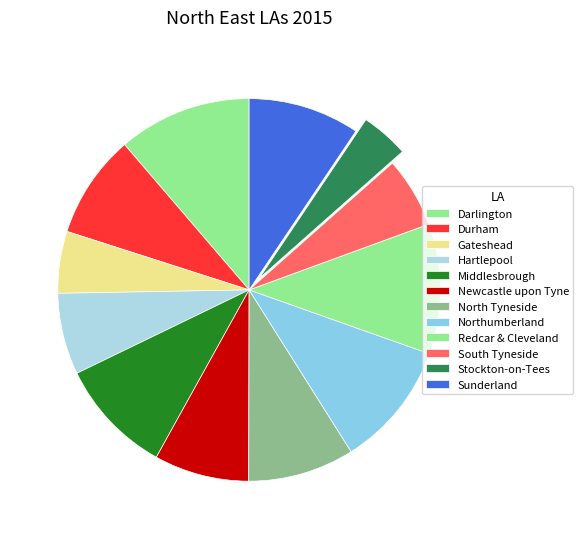

What percentage is the Sunderland slice, to the nearest percent?

9%